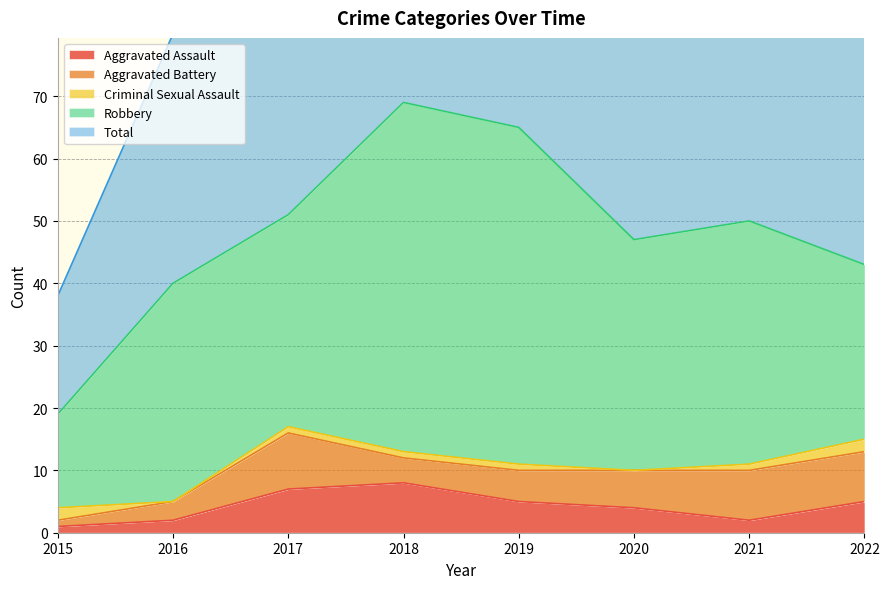

What is the sum of all Total values?

385